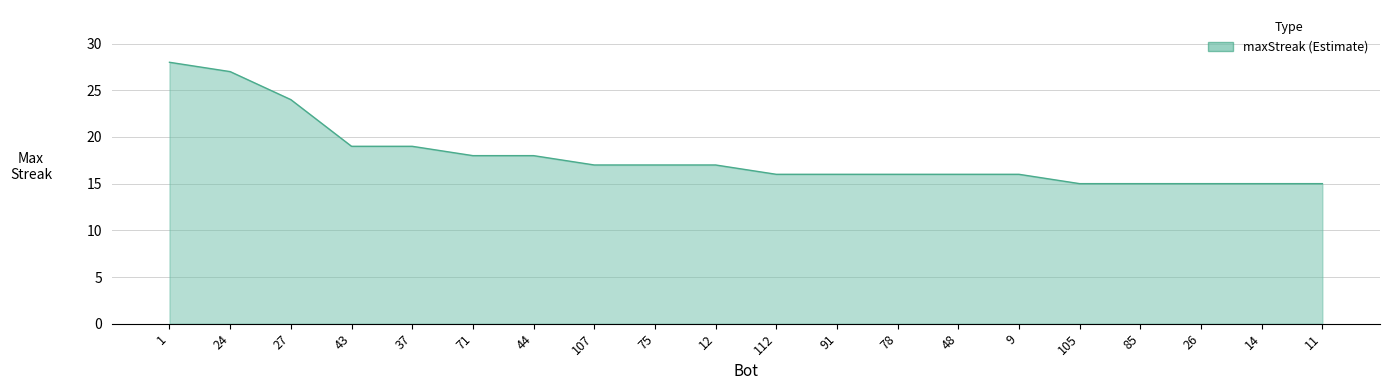

The value at 26 is 15. True or false?

True